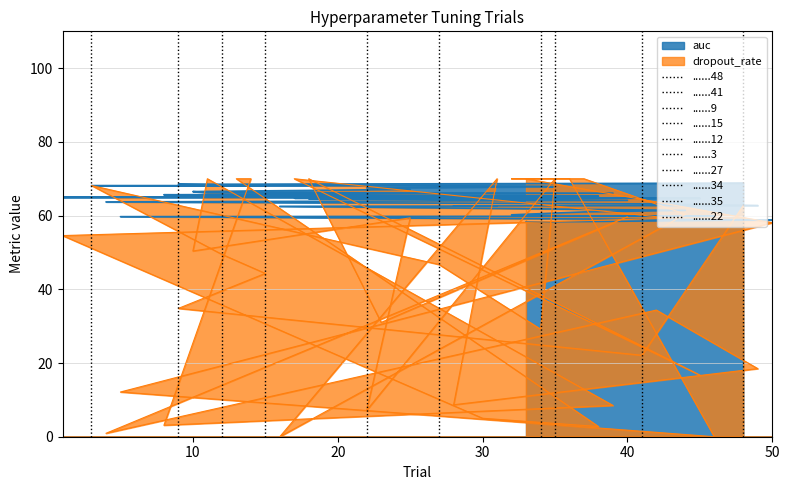

What is the difference between the auc values at 35 and 38?

2.6